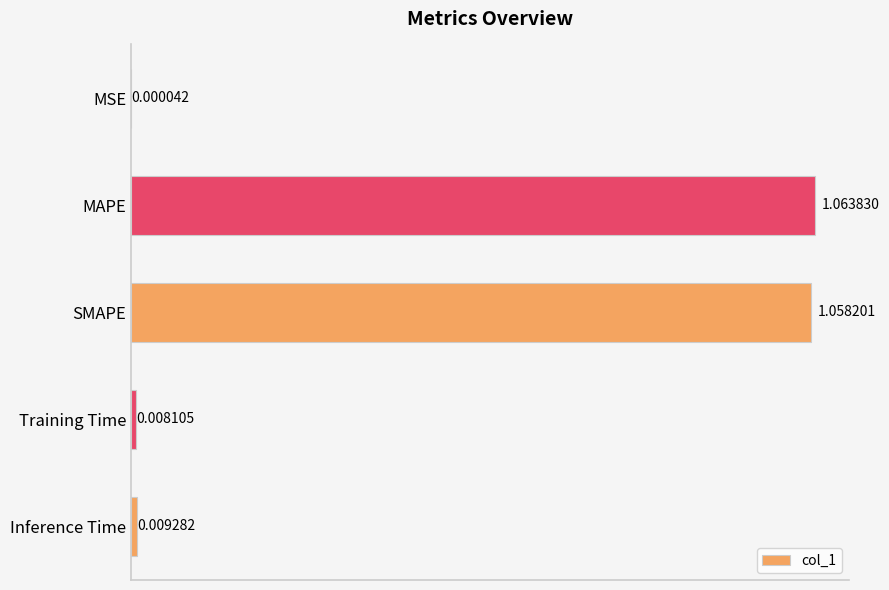

What is the sum of all values?

2.1